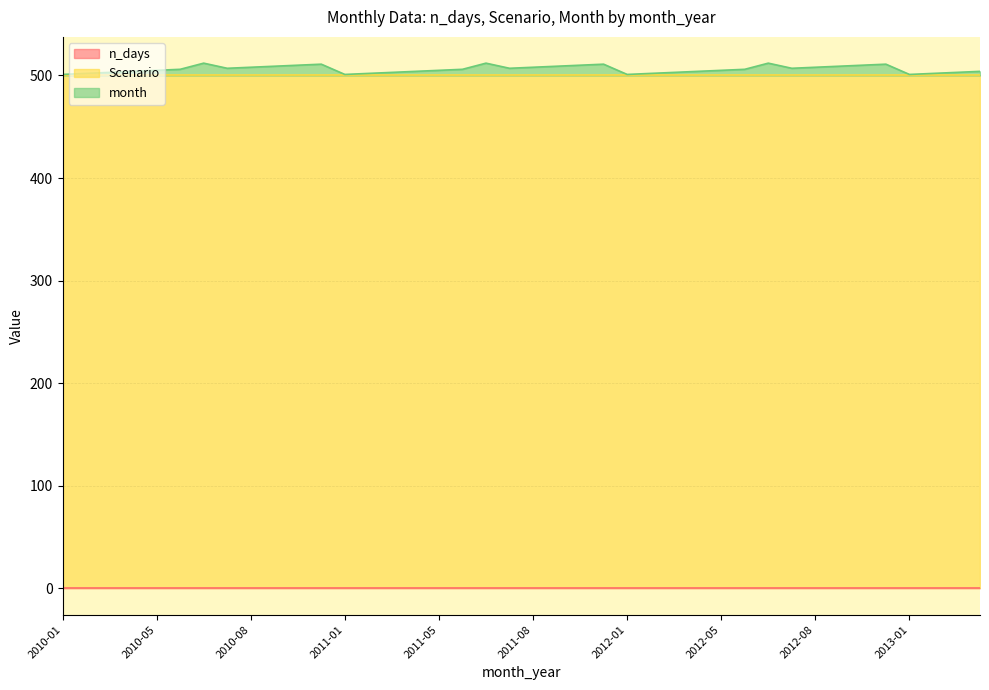

Rank the series at 2013-04 from highest to lowest value.

Scenario, month, n_days